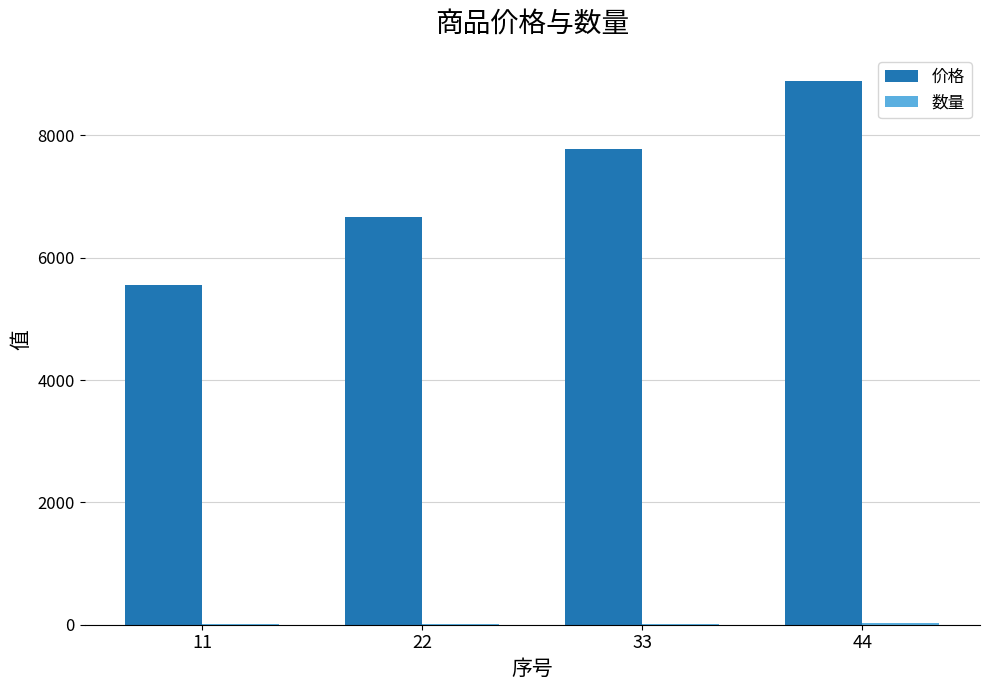

Is it true that 价格 equals 5555 at 11?

True